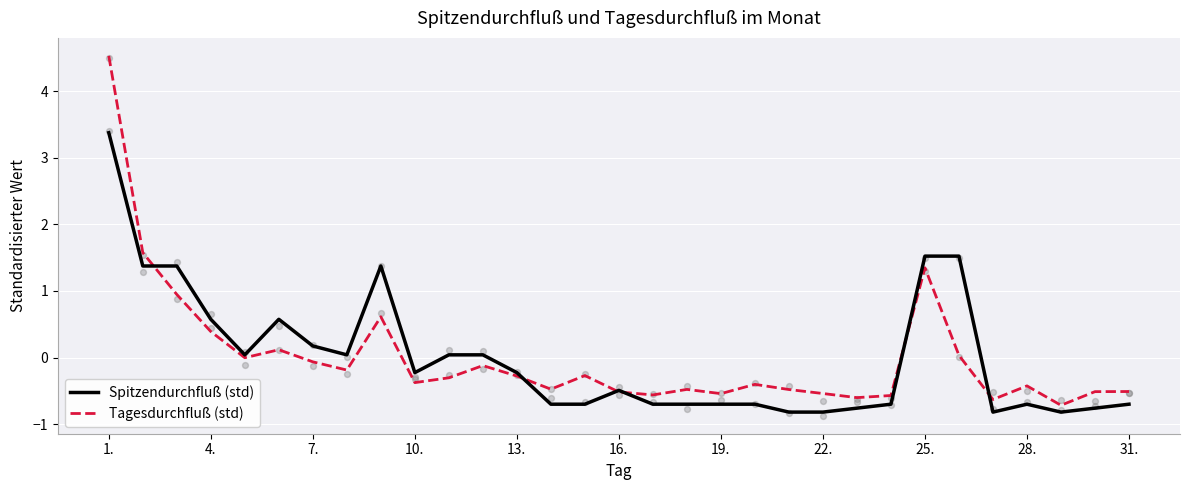

What are all the series names shown in the legend?

Spitzendurchfluß (std), Tagesdurchfluß (std)